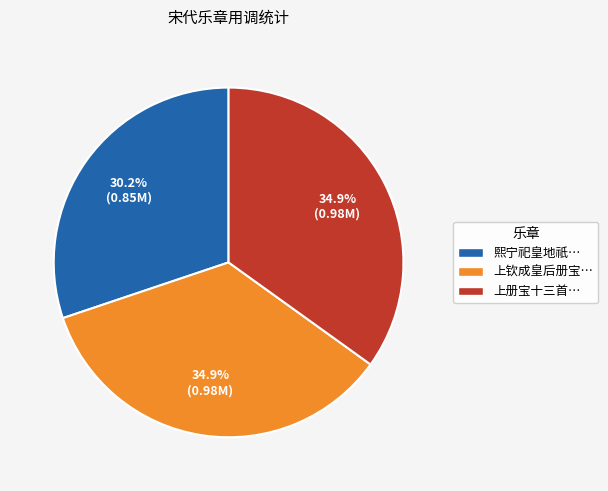

What is the smallest slice in the pie chart?

熙宁祀皇地祇…